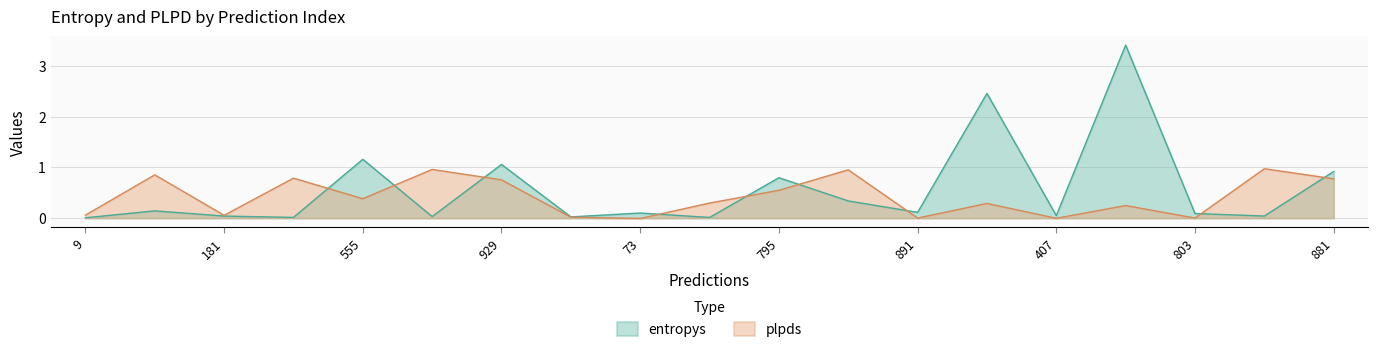

List the series in order of their overall mean, lowest first.

plpds, entropys